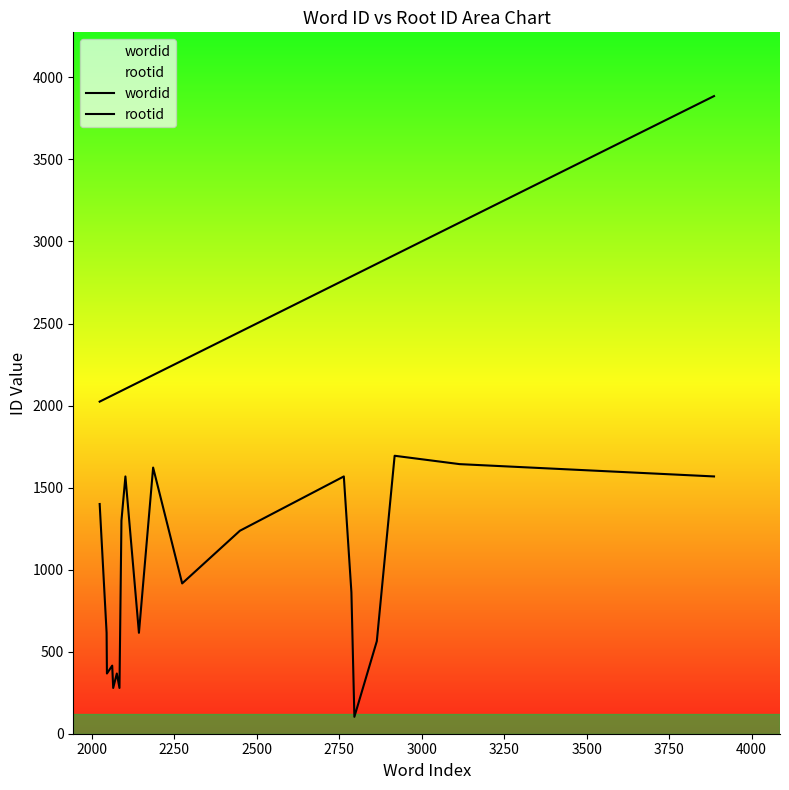

List the series in order of their peak value, lowest first.

rootid, wordid